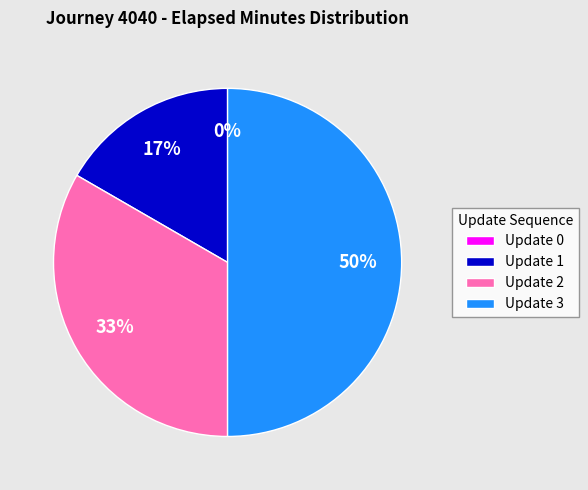

What percentage is the Update 3 slice, to the nearest percent?

50%